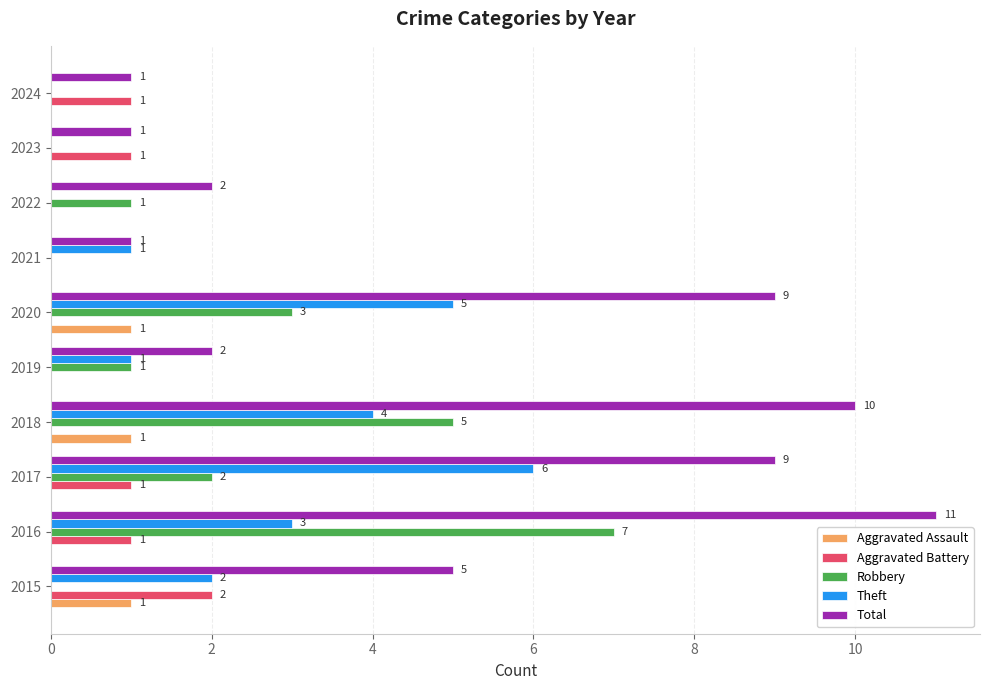

Is it true that Total equals 10 at 2018?

True